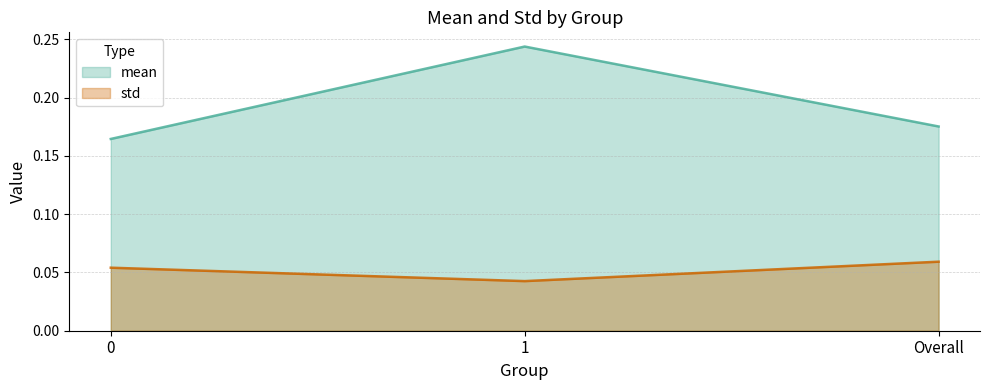

Reading right to left, what are all the values shown in this chart?

mean: 0.2	0.2	0.2
std: 0.1	0.0	0.1